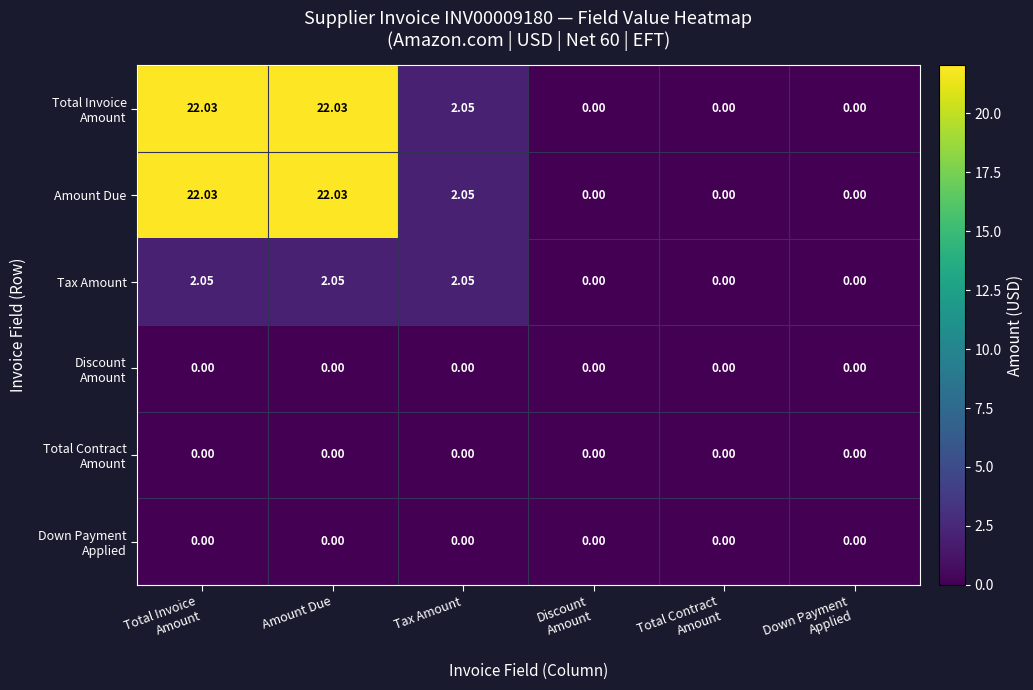

How many data points does each series have?

6